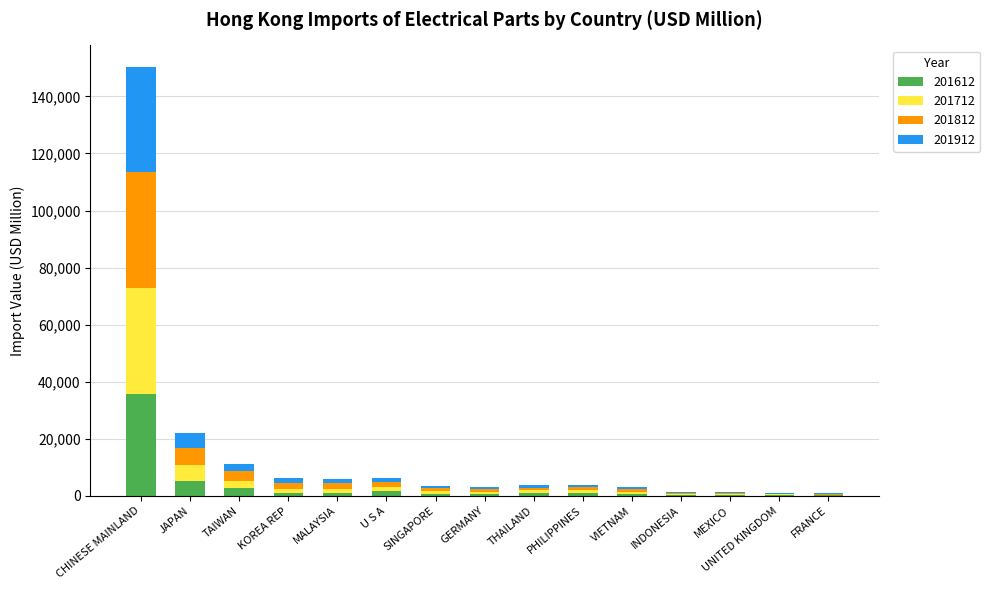

How many series are shown in this chart?

4